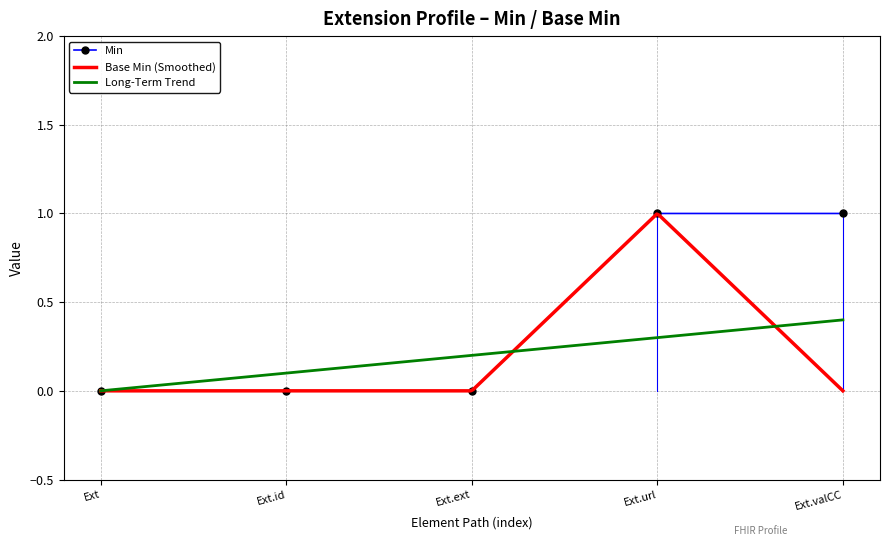

True or false: there are more than 1 points higher than both neighbors.

False